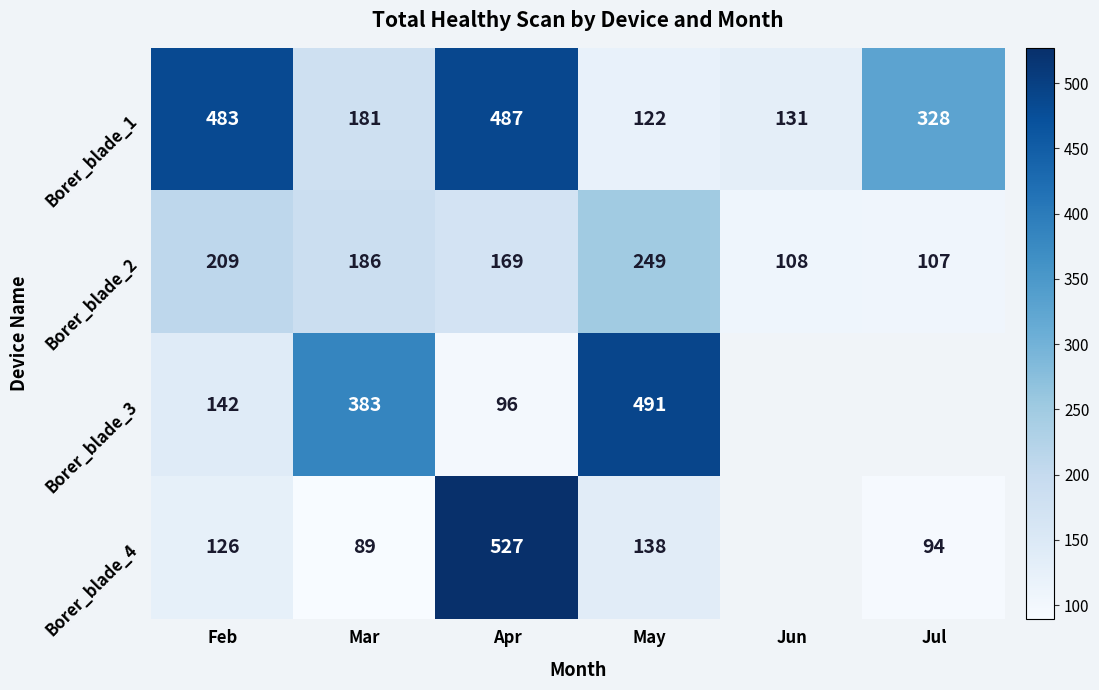

Between Feb and May, which series saw the biggest shift?

Borer_blade_1